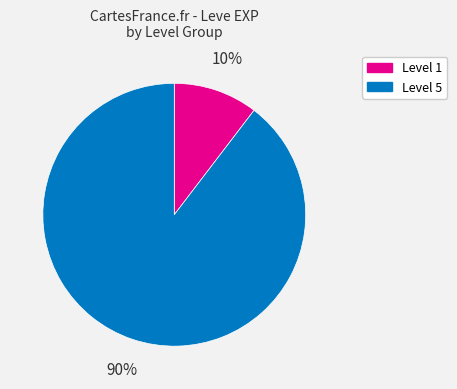

Count the number of slices in the pie.

2